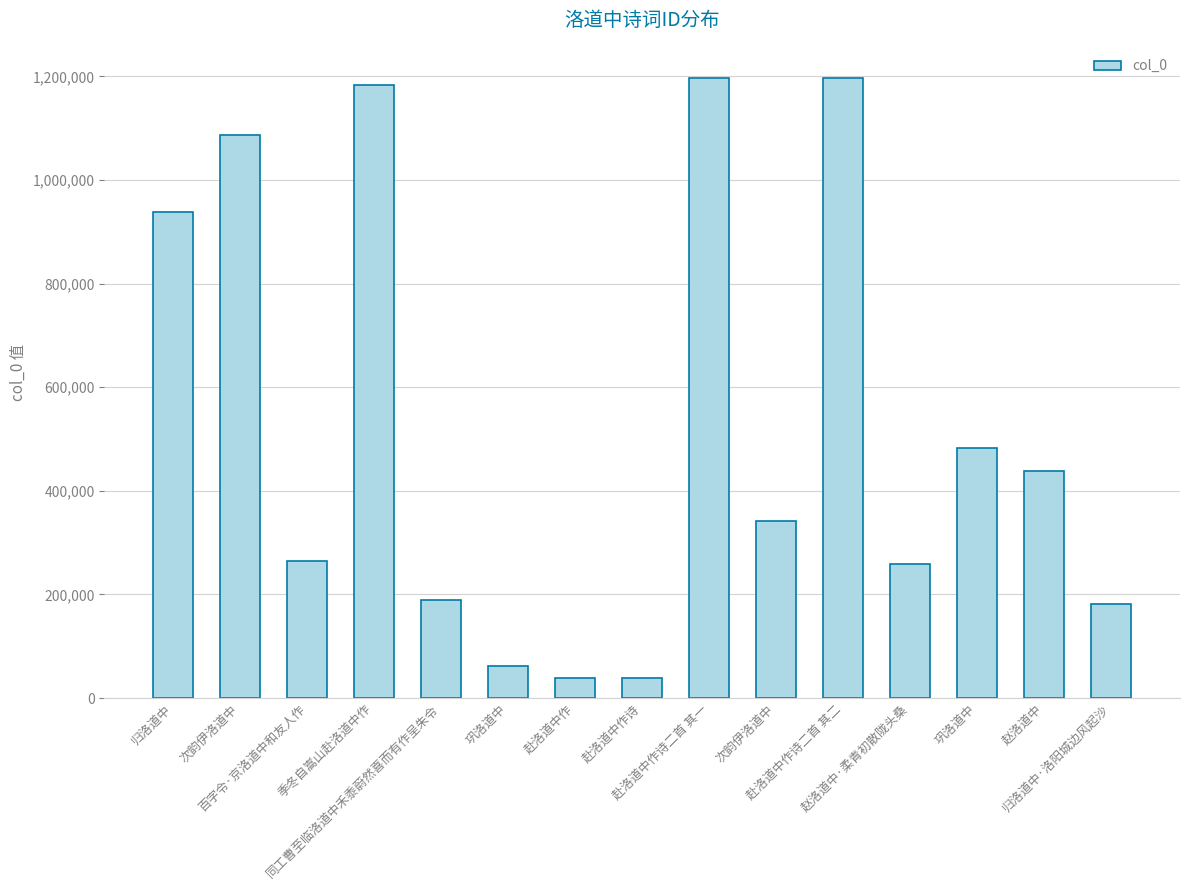

List the labels in order of value, smallest first.

赴洛道中作, 赴洛道中作诗, 巩洛道中, 归洛道中·洛阳城边风起沙, 同工曹至临洛道中禾黍蔚然喜而有作呈朱令, 赵洛道中·柔青初散陇头桑, 百字令·京洛道中和友人作, 次韵伊洛道中, 赵洛道中, 巩洛道中, 归洛道中, 次韵伊洛道中, 季冬自嵩山赴洛道中作, 赴洛道中作诗二首 其一, 赴洛道中作诗二首 其二